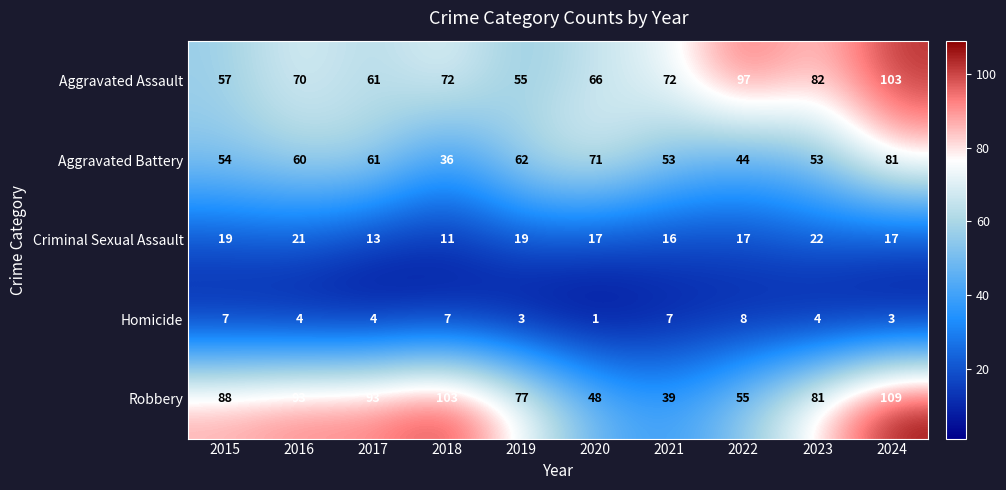

What is the total value across all series at 2019?

216